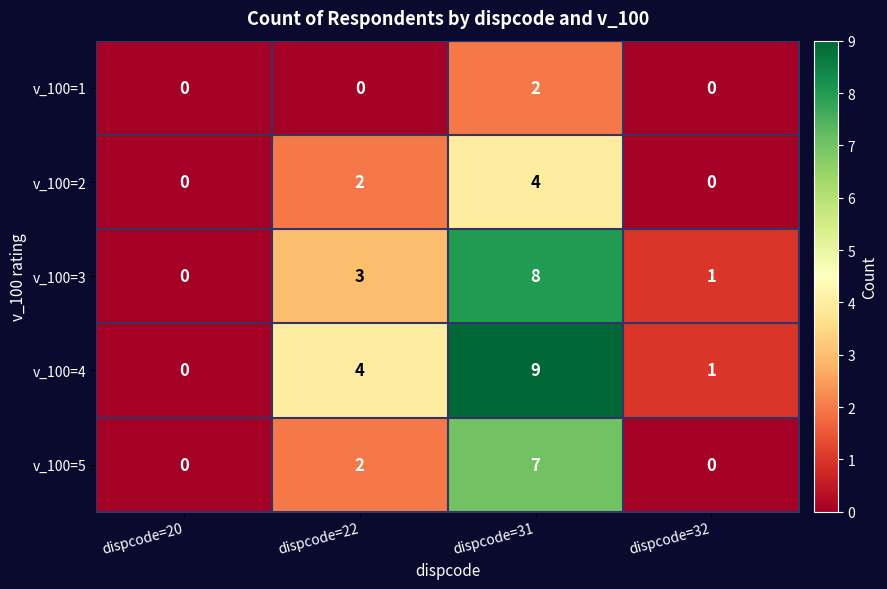

Rank the series by their maximum value, from lowest to highest.

v_100=1, v_100=2, v_100=5, v_100=3, v_100=4